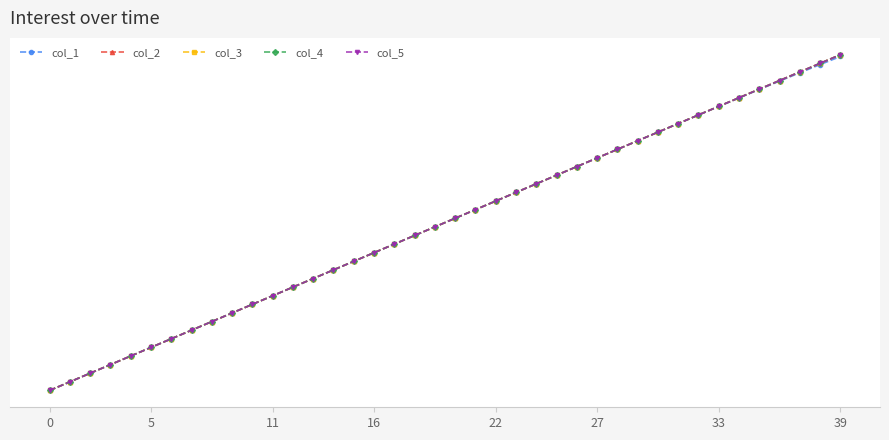

Does the chart have visible grid lines?

Yes